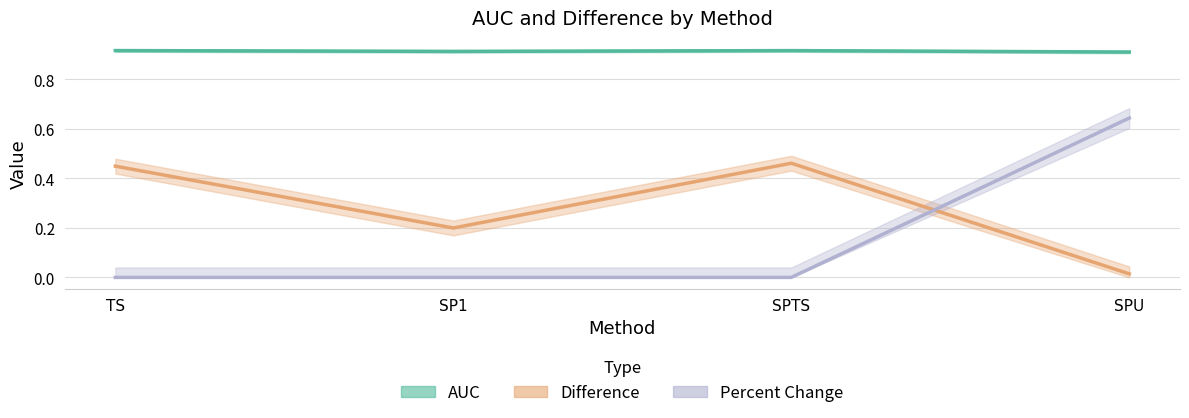

Between SPTS and TS, which is larger?

TS